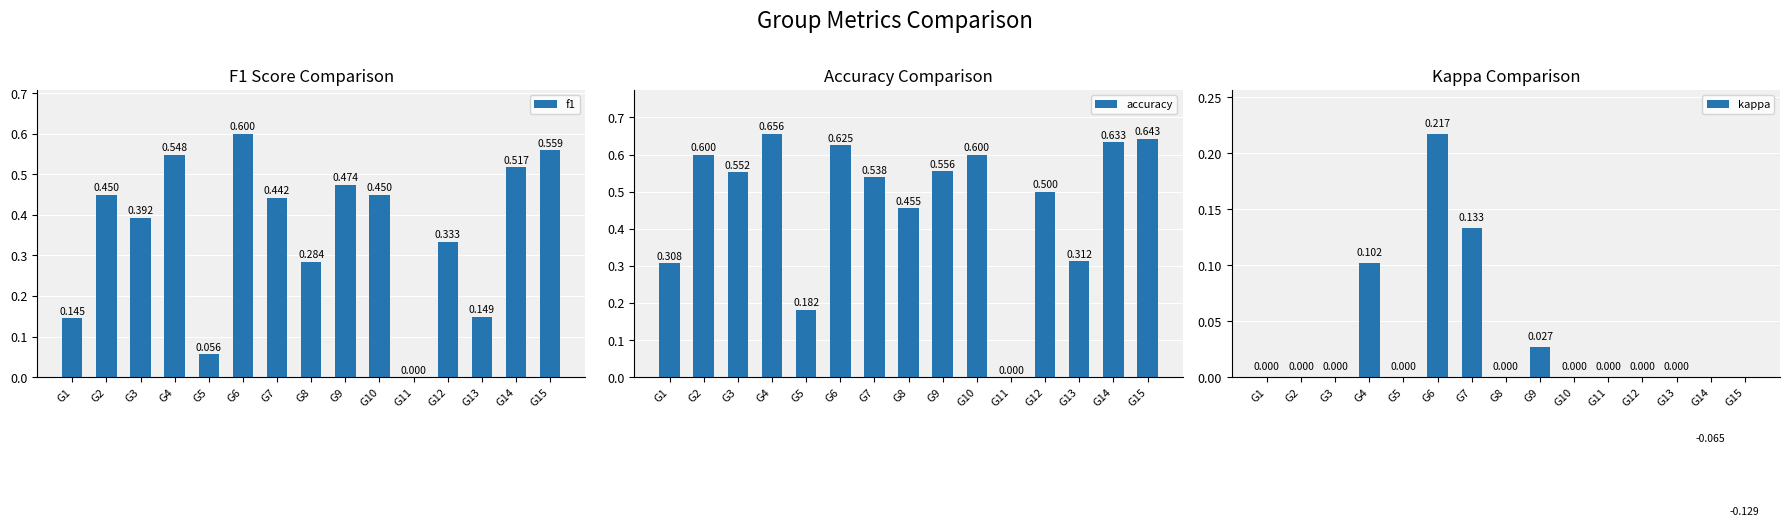

Rank the series at G5 from highest to lowest value.

accuracy, f1, kappa